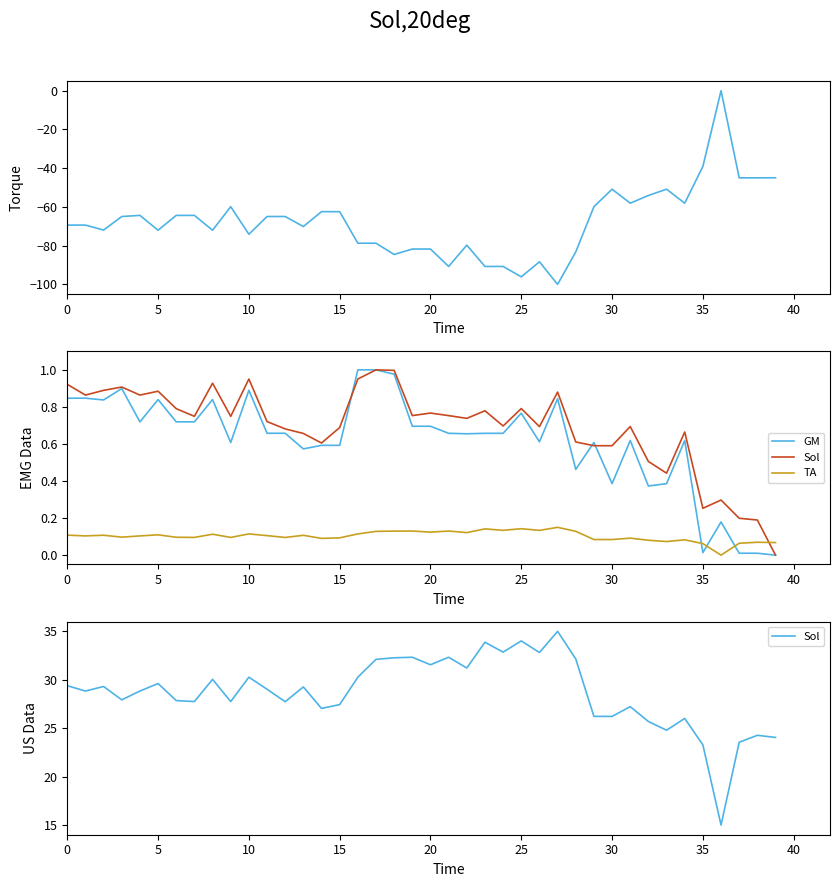

True or false: TA has a value of 0.1 at 12.

True